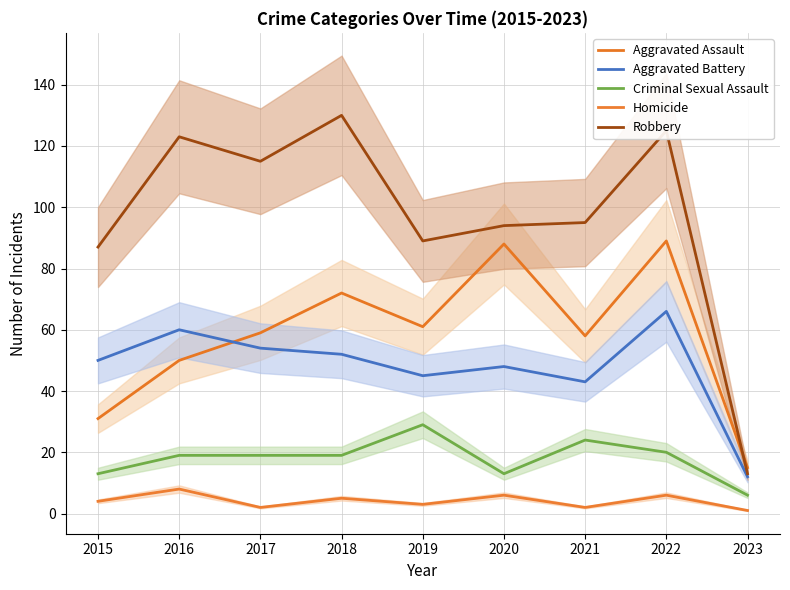

How many values in the Criminal Sexual Assault series are below 19?

3